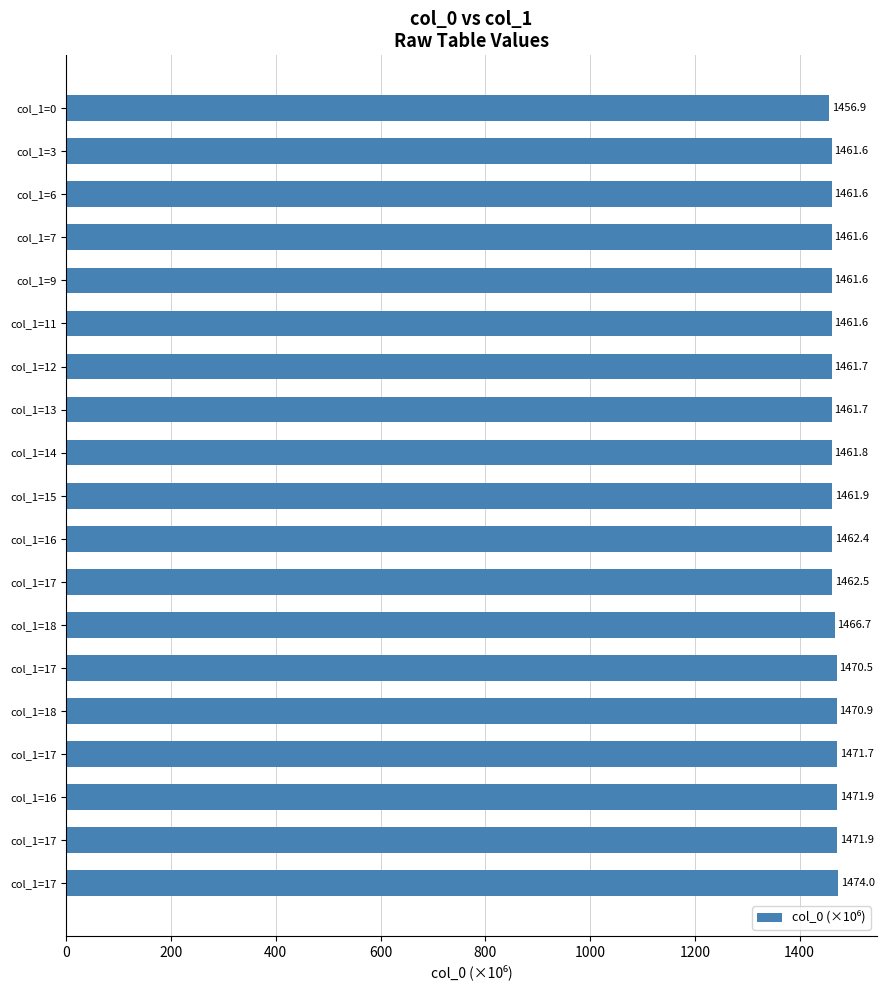

What is the smallest value displayed?

1456.9